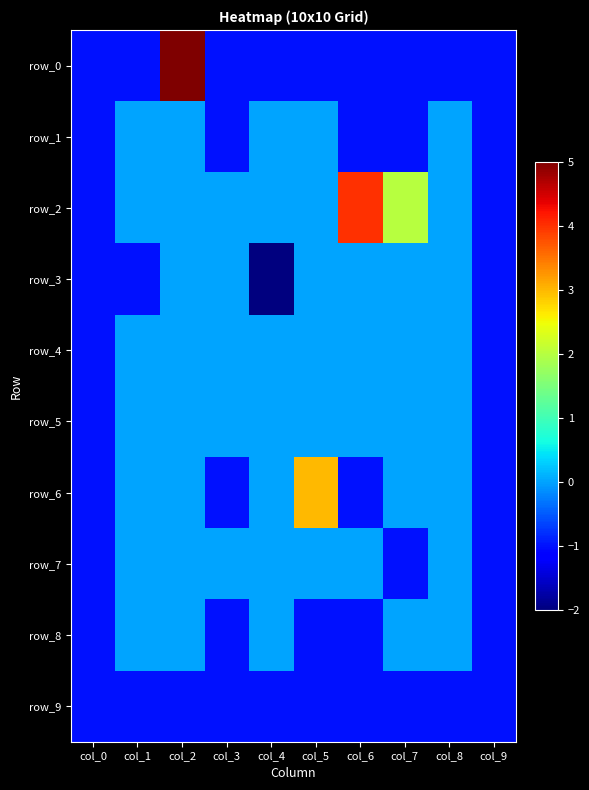

Where is row_9 nearest to the value -1?

col_0